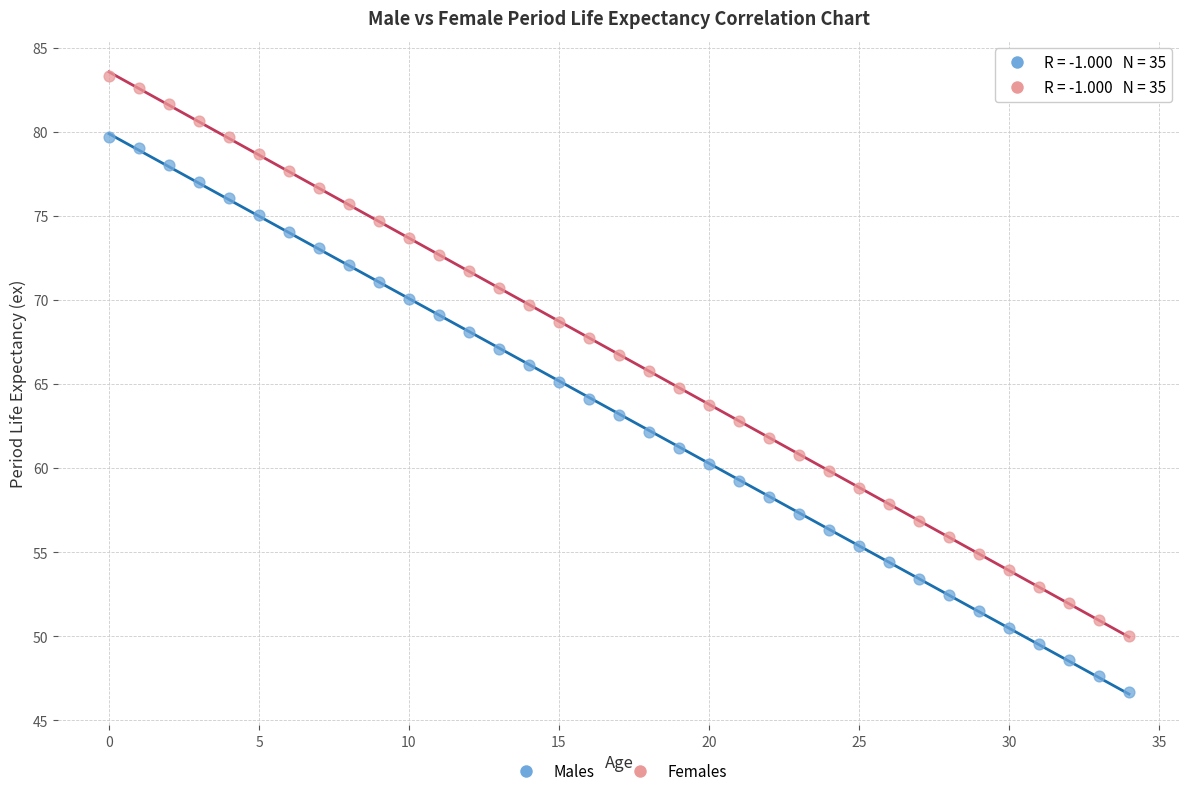

What are all the series names shown in the legend?

Males, Females